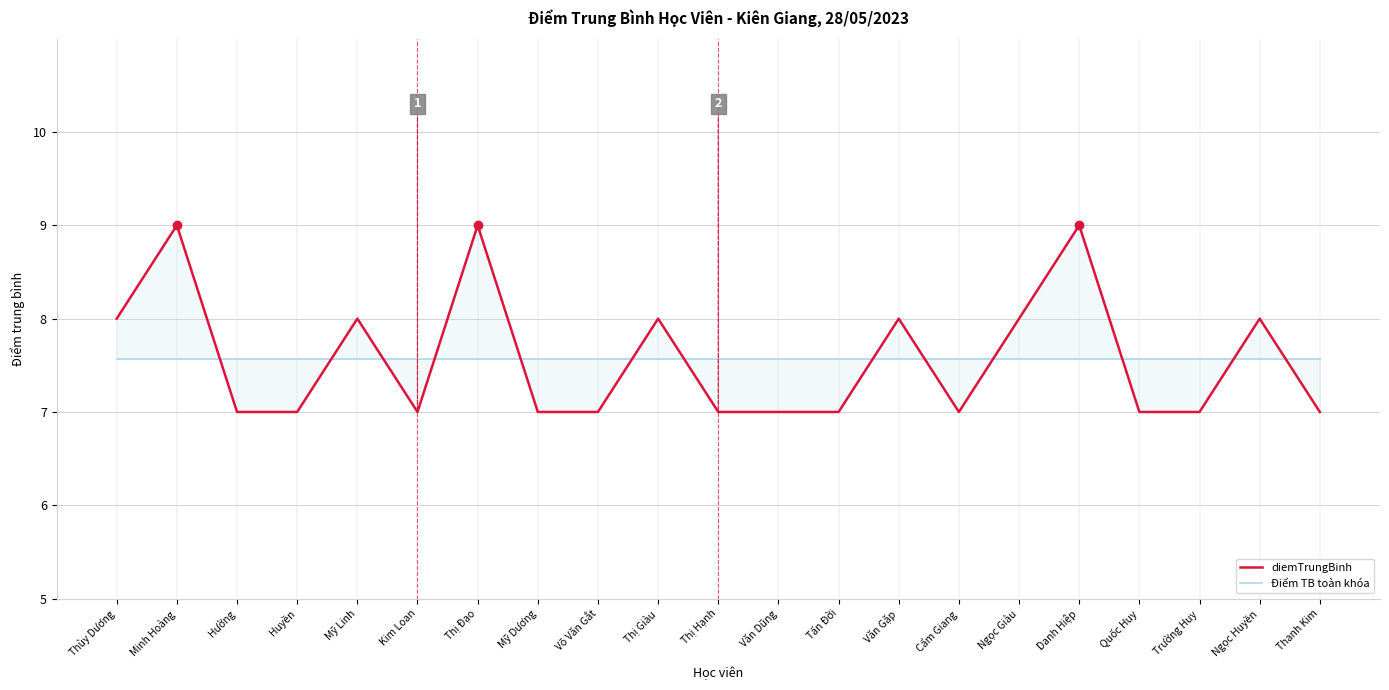

Between which two adjacent categories do Điểm TB toàn khóa and diemTrungBinh first intersect?

Minh Hoàng and Hường